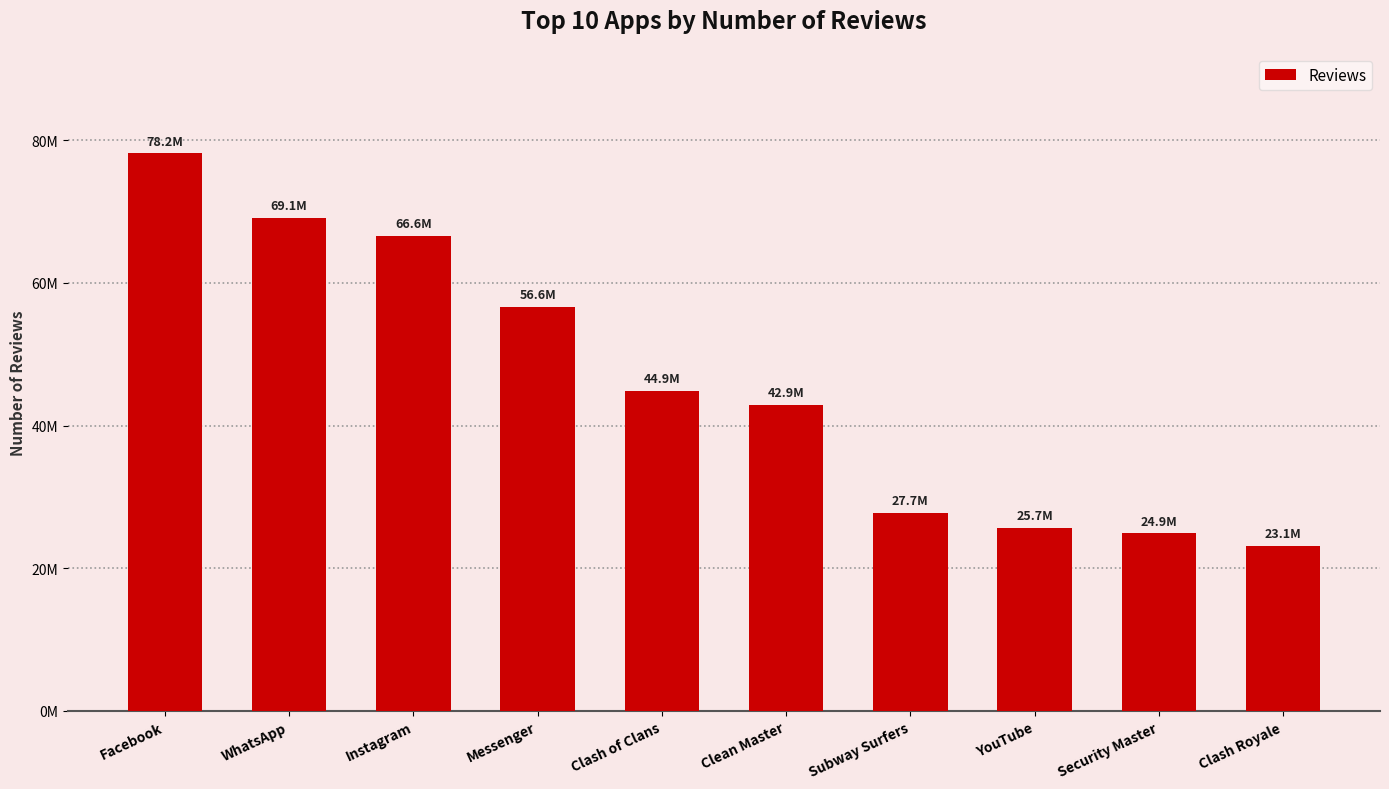

Does the chart contain any negative values?

No